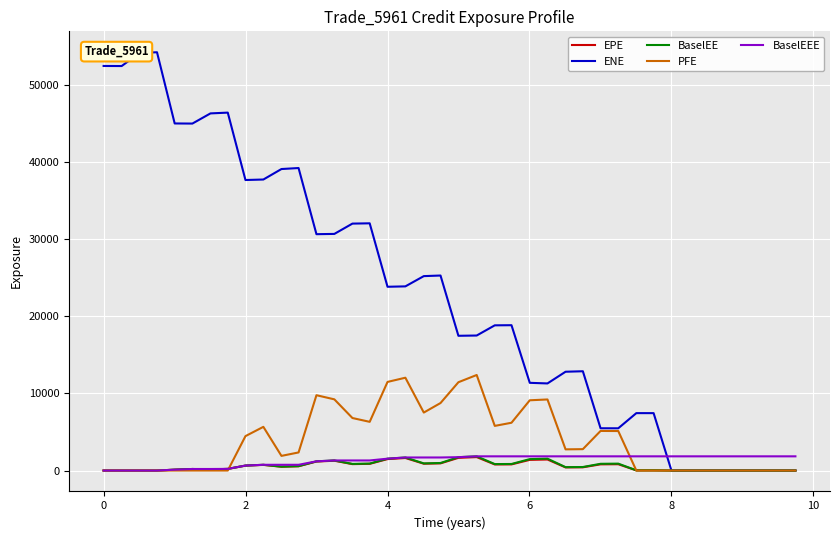

What is the greatest value displayed?

54289.5